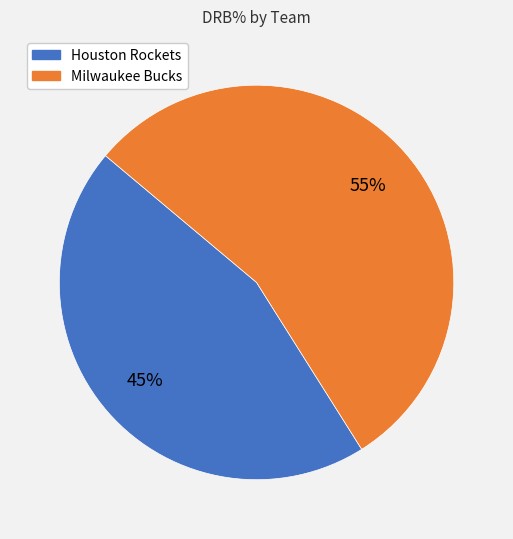

Which category has the smallest portion of the pie?

Houston Rockets